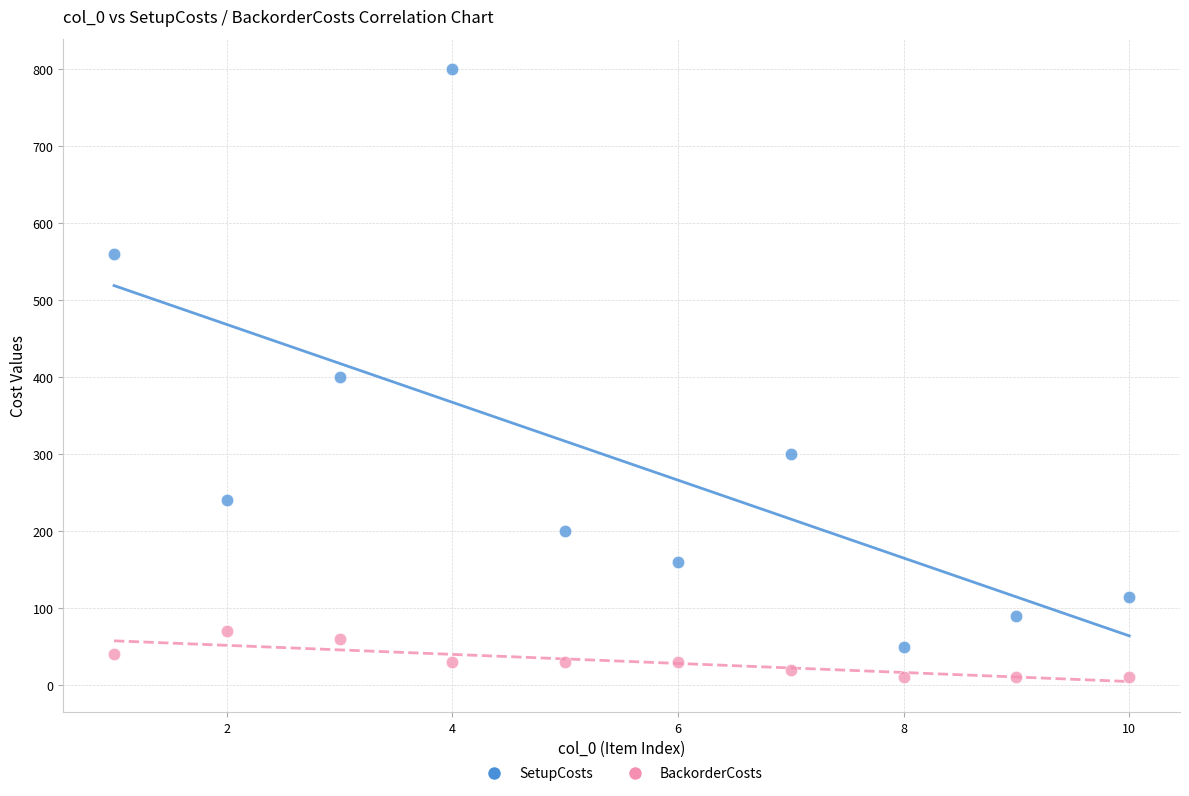

Which series reaches the maximum Y coordinate?

SetupCosts